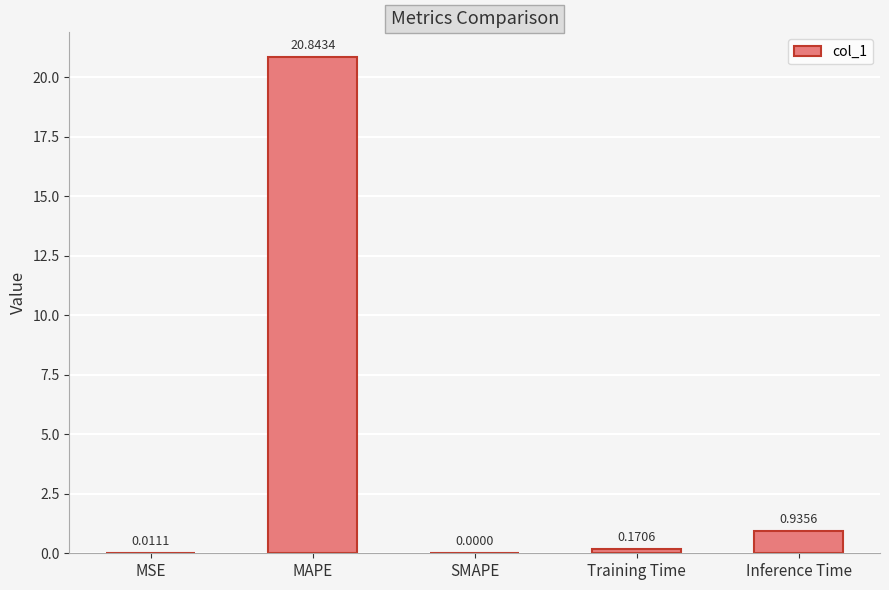

What is the sum of the values at MSE and MAPE?

20.9